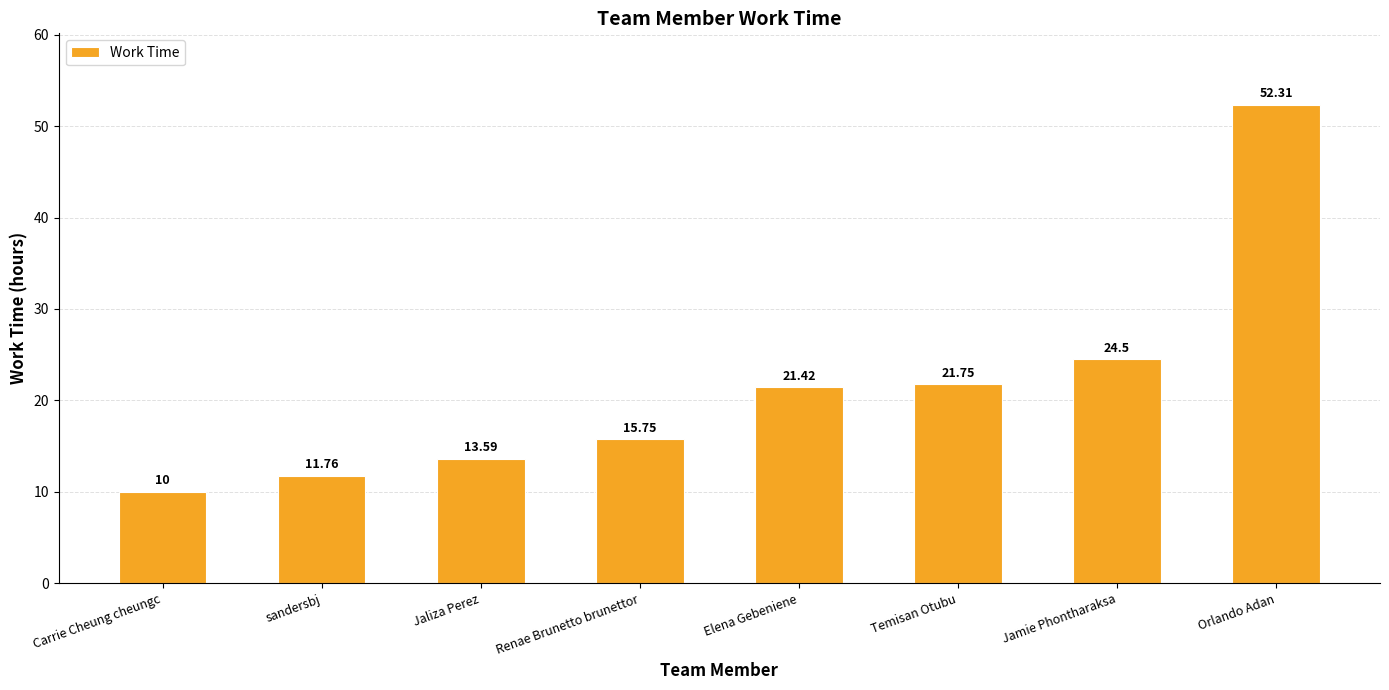

What is the value of the 5th bar from the left?

21.4